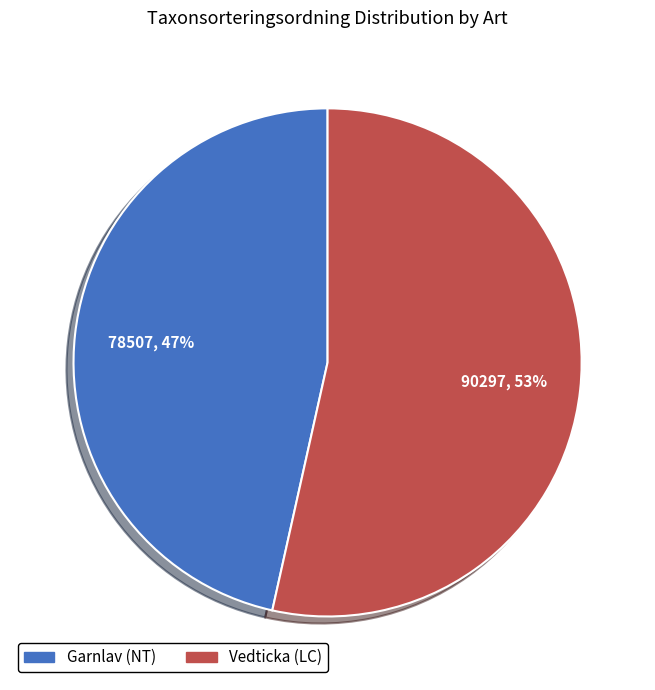

To the nearest percent, what is the combined percentage of Garnlav (NT) and Vedticka (LC)?

100%